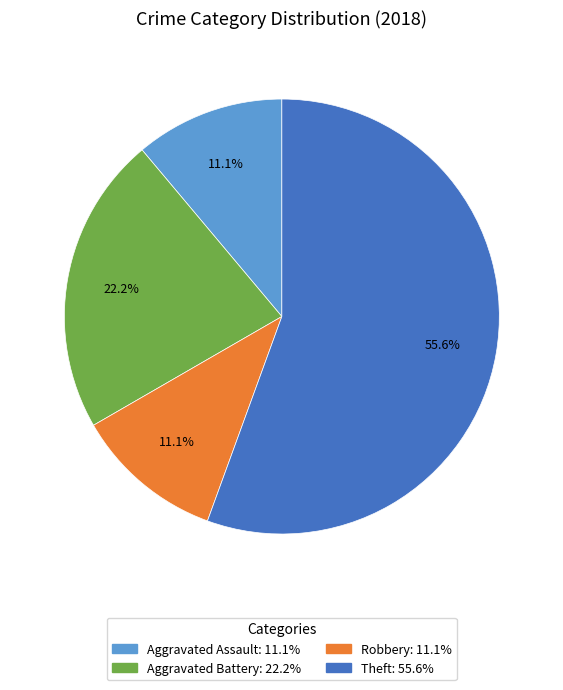

Count the number of slices in the pie.

4